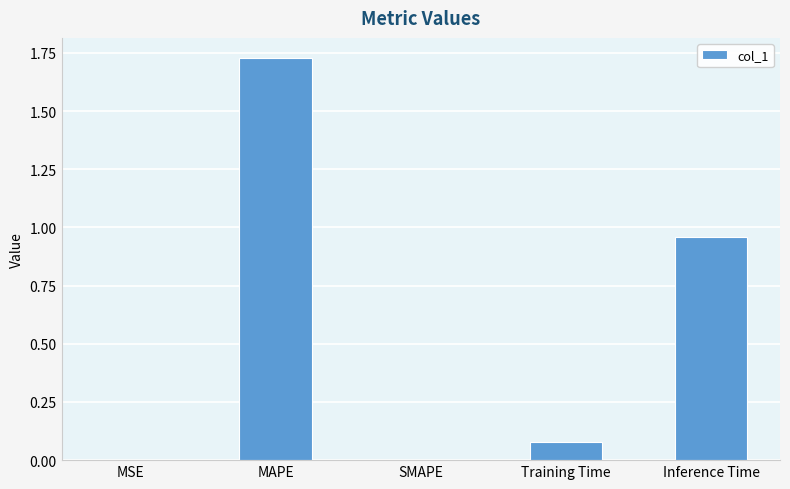

Is it true that the value at Inference Time is 0.3?

False